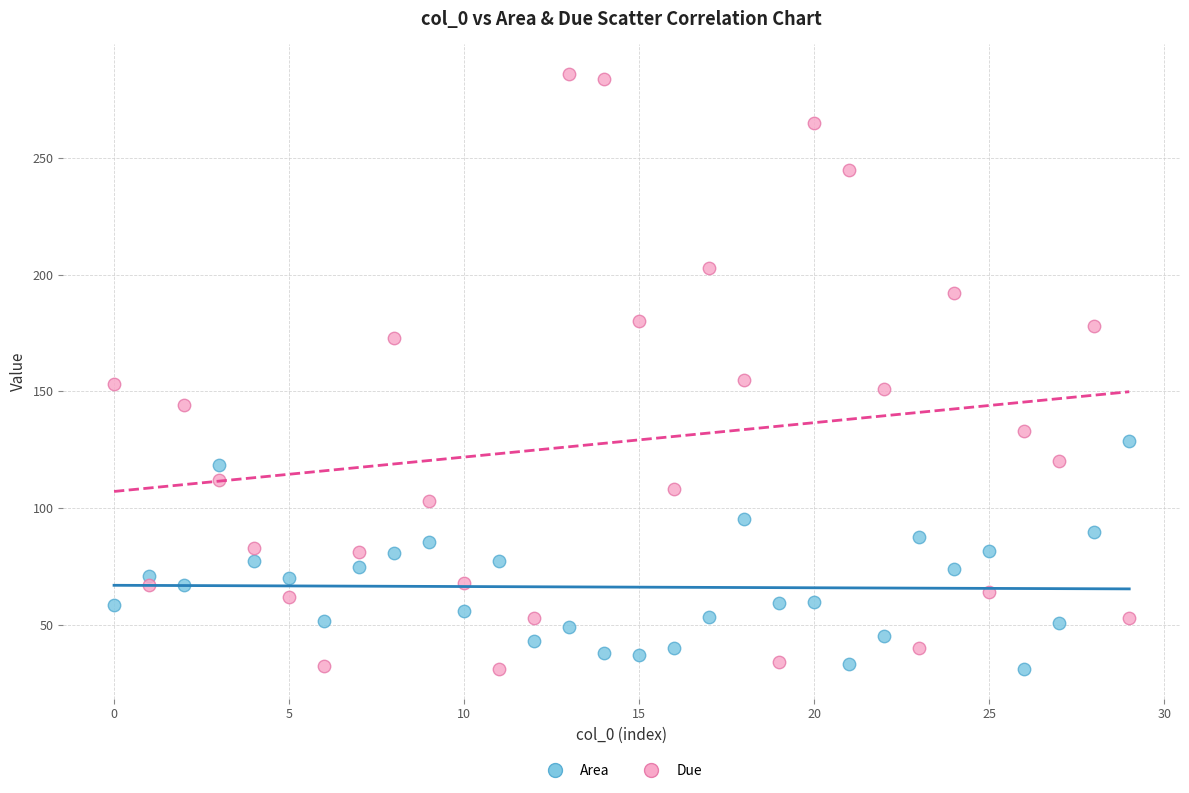

Across all data points, what is the range of Y values (max minus min)?

255.0